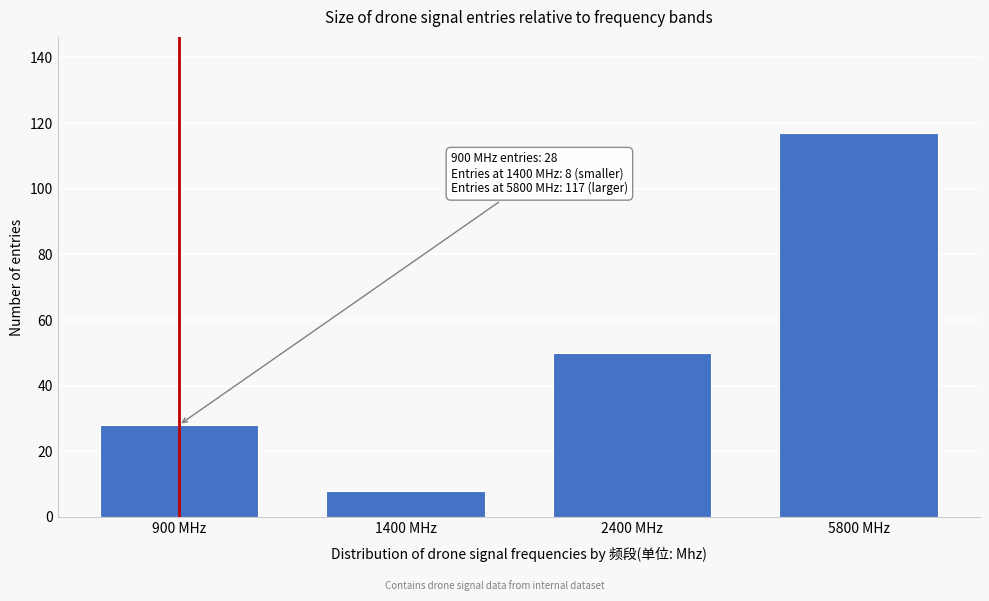

Reading right to left, transcribe all the data shown in this chart.

5800 MHz=117	2400 MHz=50	1400 MHz=8	900 MHz=28